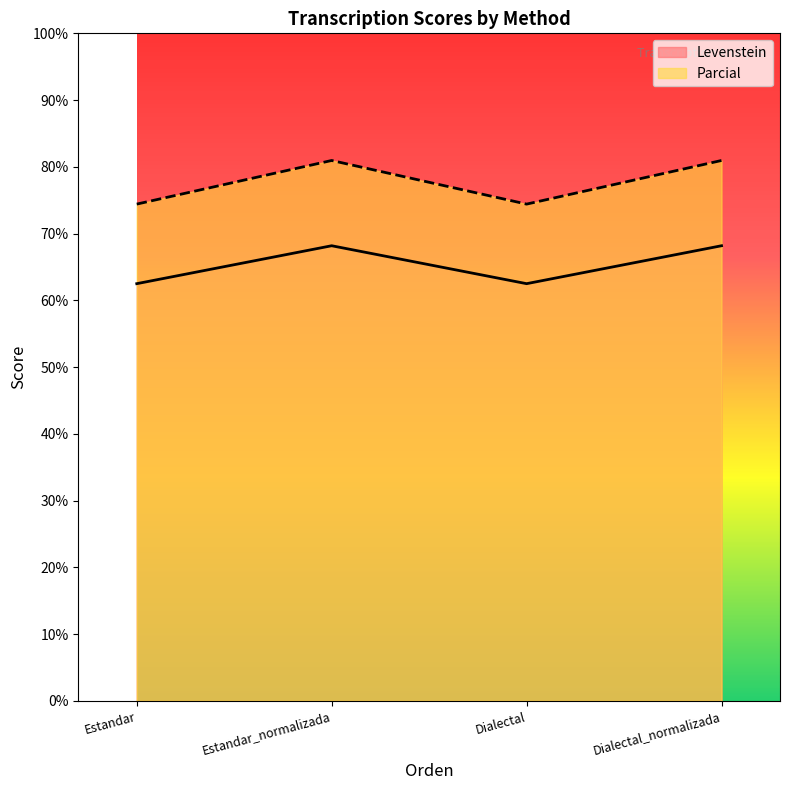

True or false: Parcial has a value of 81.0 at Estandar_normalizada.

True